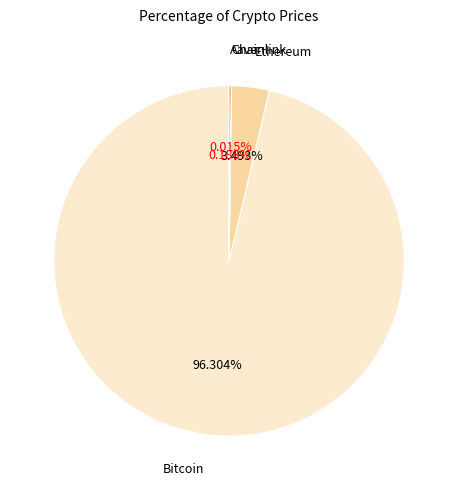

What is the largest slice in the pie chart?

Bitcoin